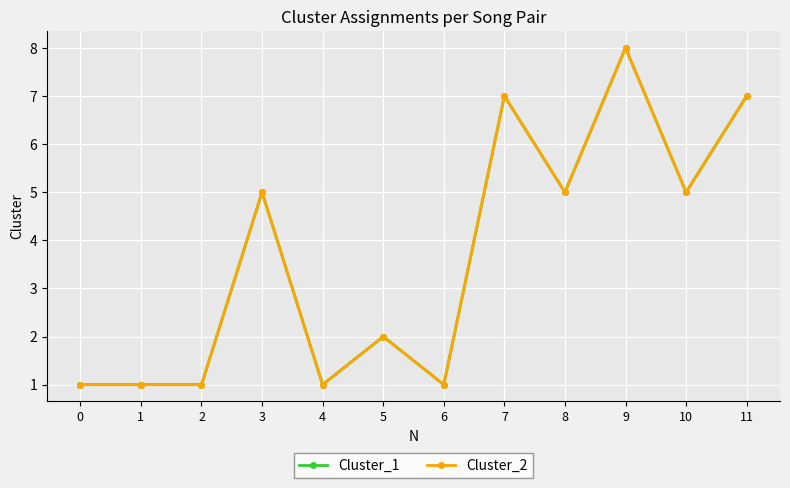

True or false: Cluster_2 and Cluster_1 intersect in this chart.

False